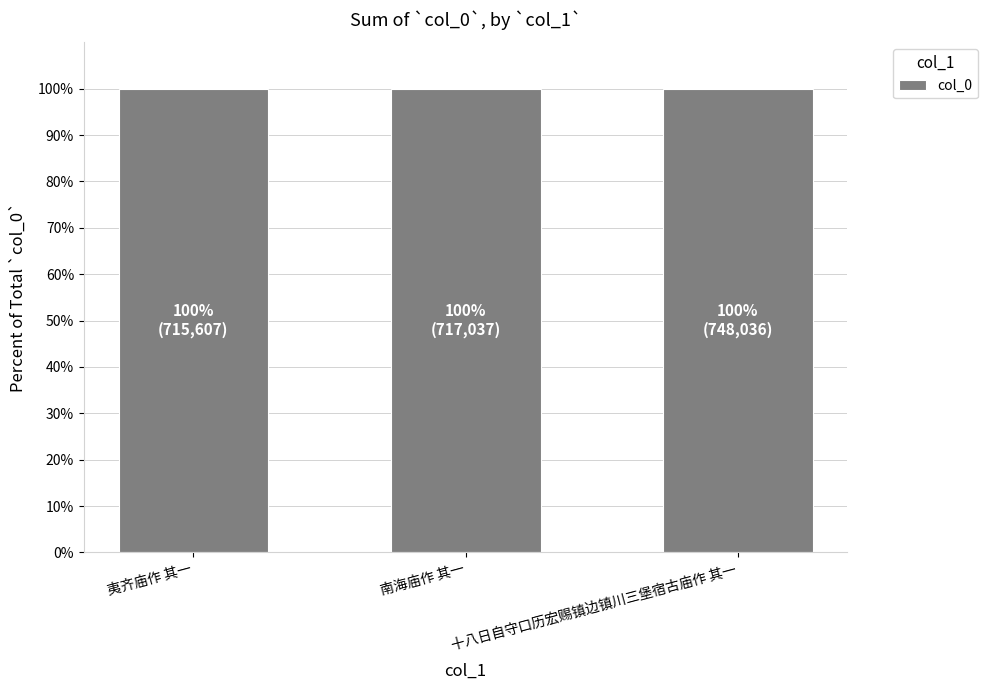

Does the chart contain stacked bars?

No